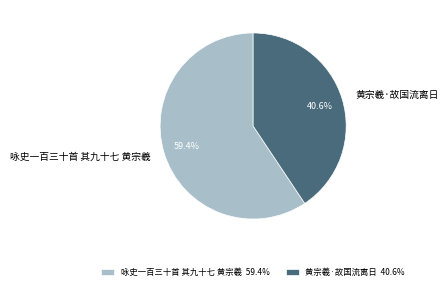

Which slice is the smallest?

黄宗羲·故国流离日